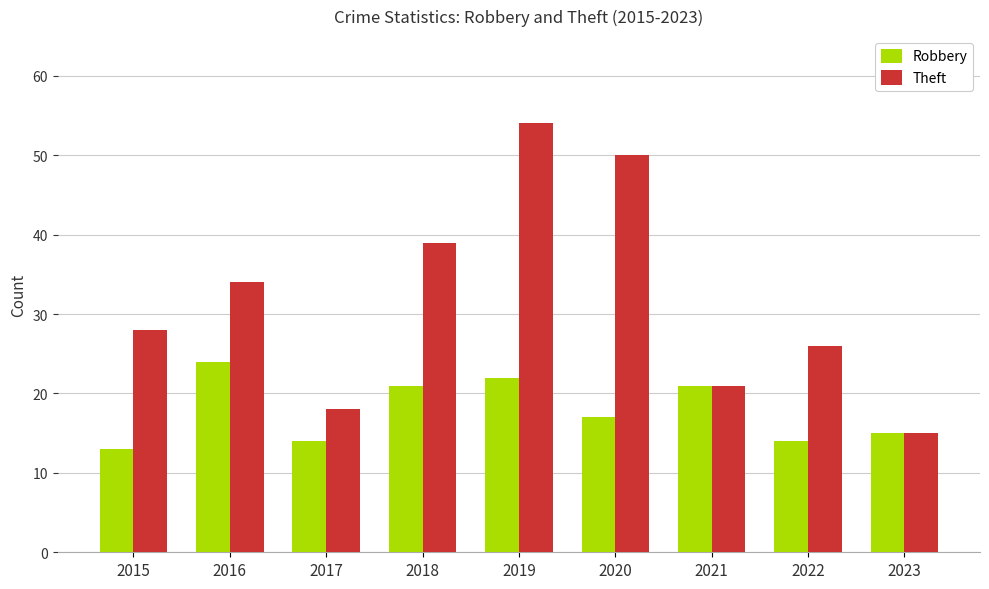

Which series has the largest total across all categories?

Theft